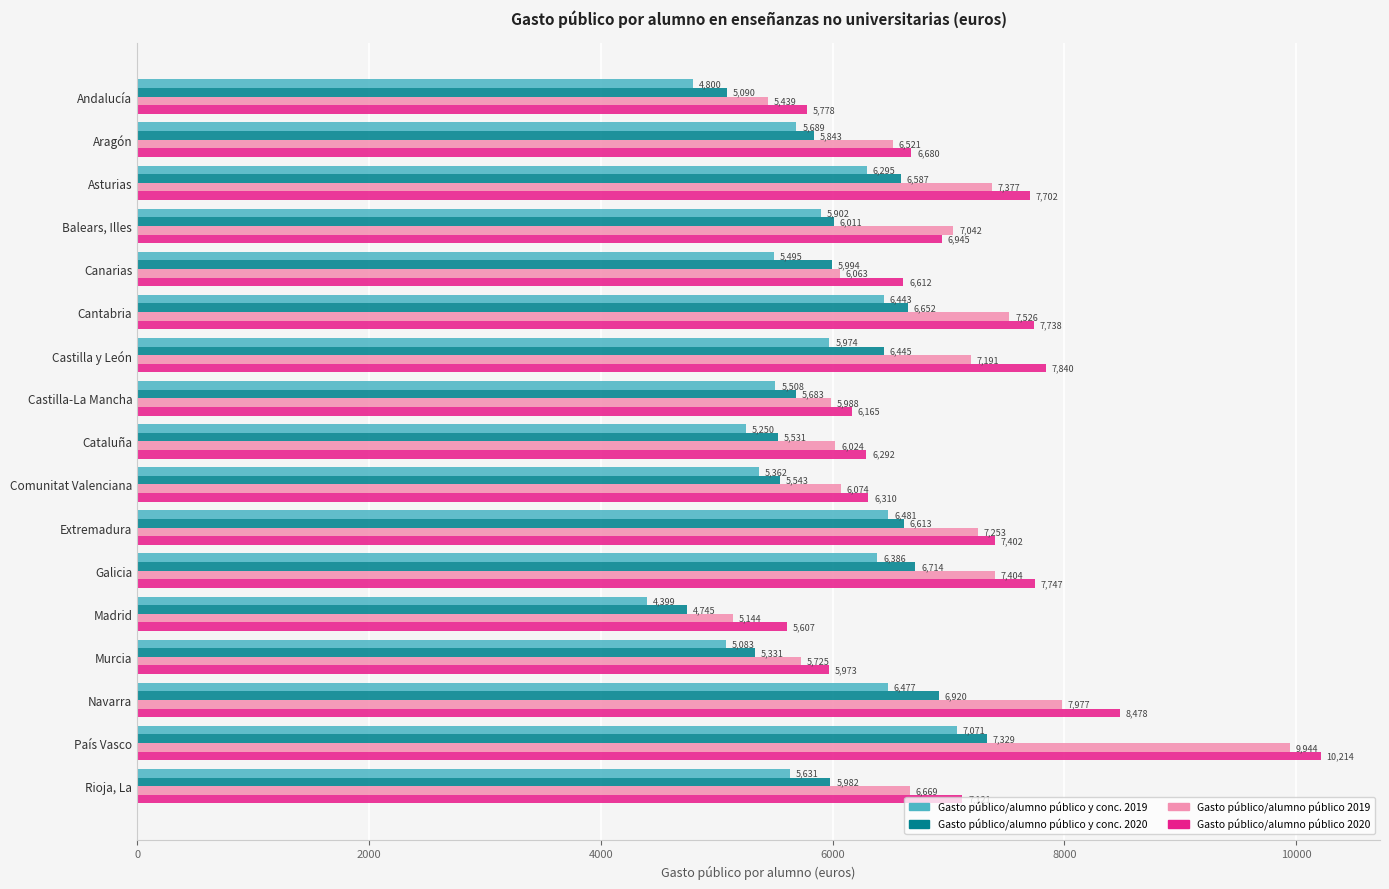

Which series has the widest spread of values?

Gasto público/alumno público 2019